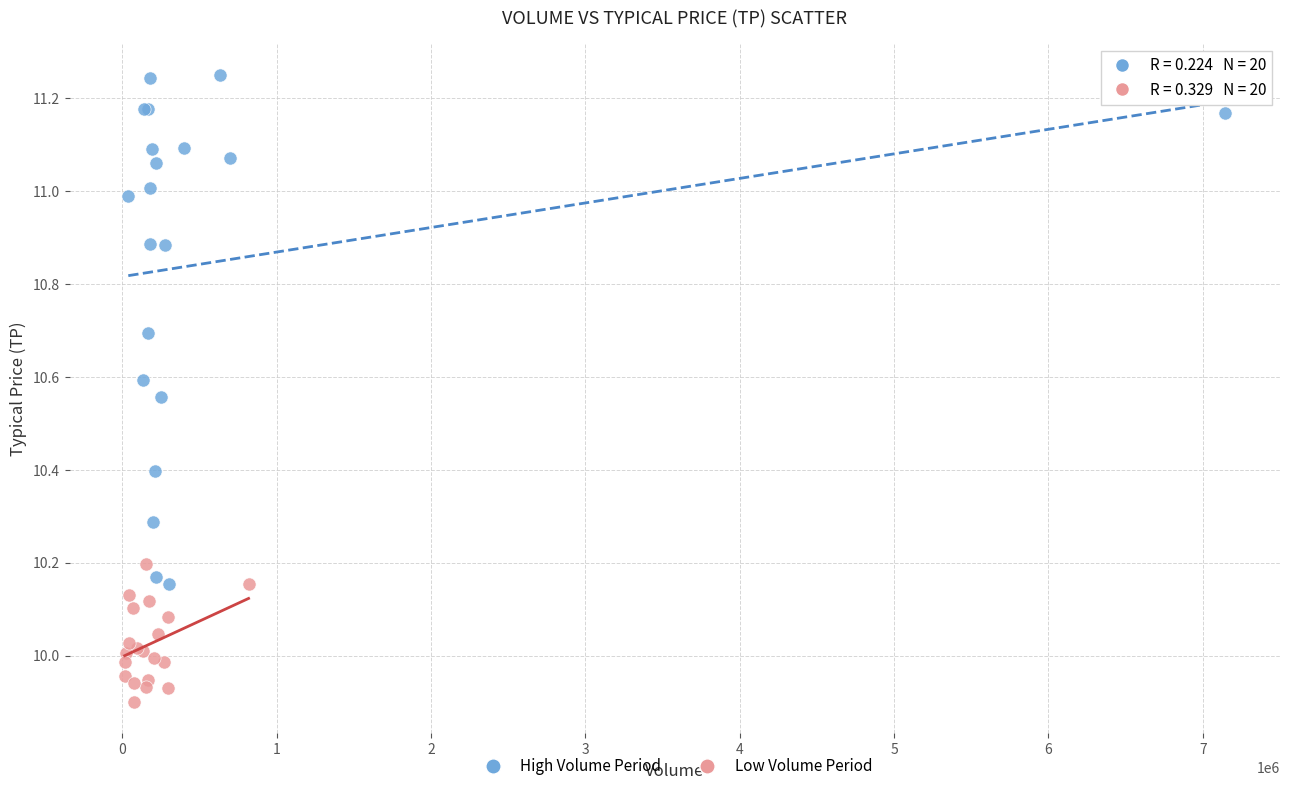

Which series reaches the maximum Y coordinate?

High Volume Period